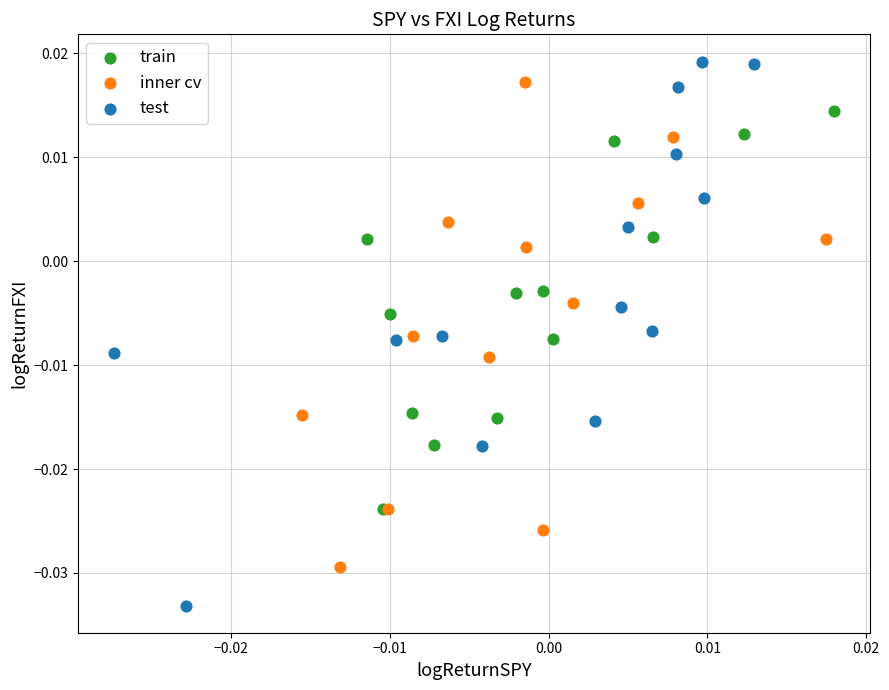

What are all the series names shown in the legend?

train, inner cv, test